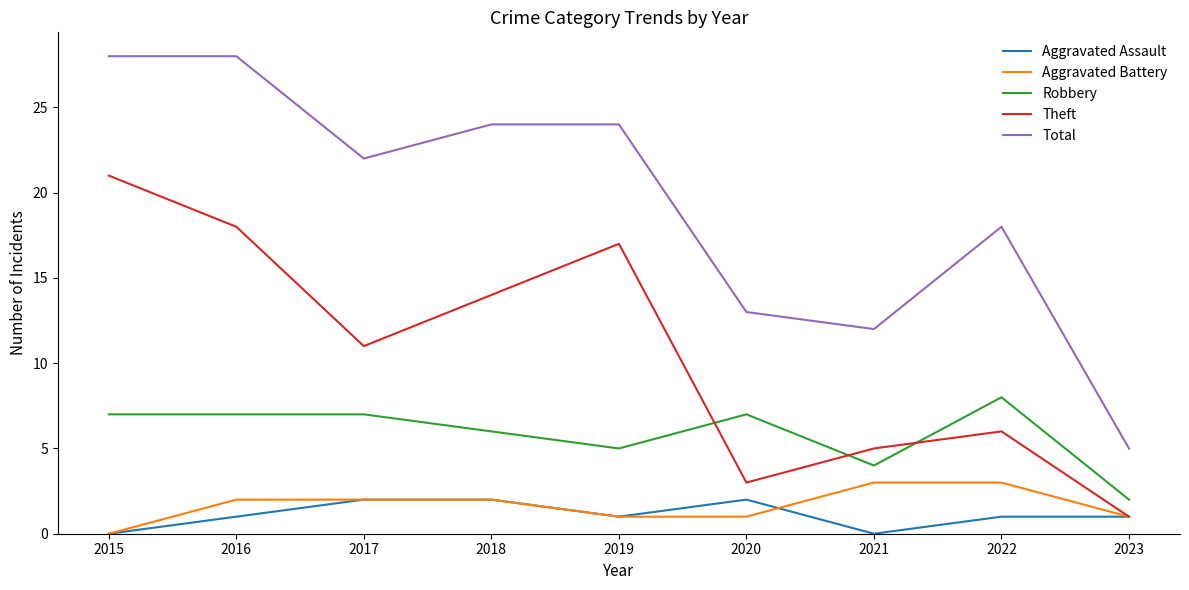

Rank the categories by Theft value from highest to lowest.

2015, 2016, 2019, 2018, 2017, 2022, 2021, 2020, 2023